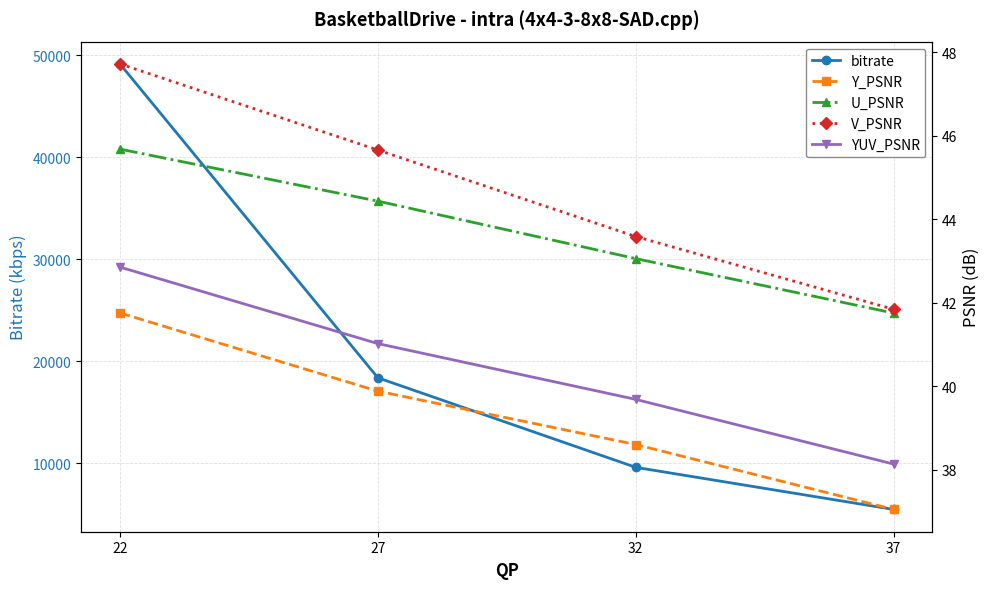

True or false: bitrate and U_PSNR intersect in this chart.

False